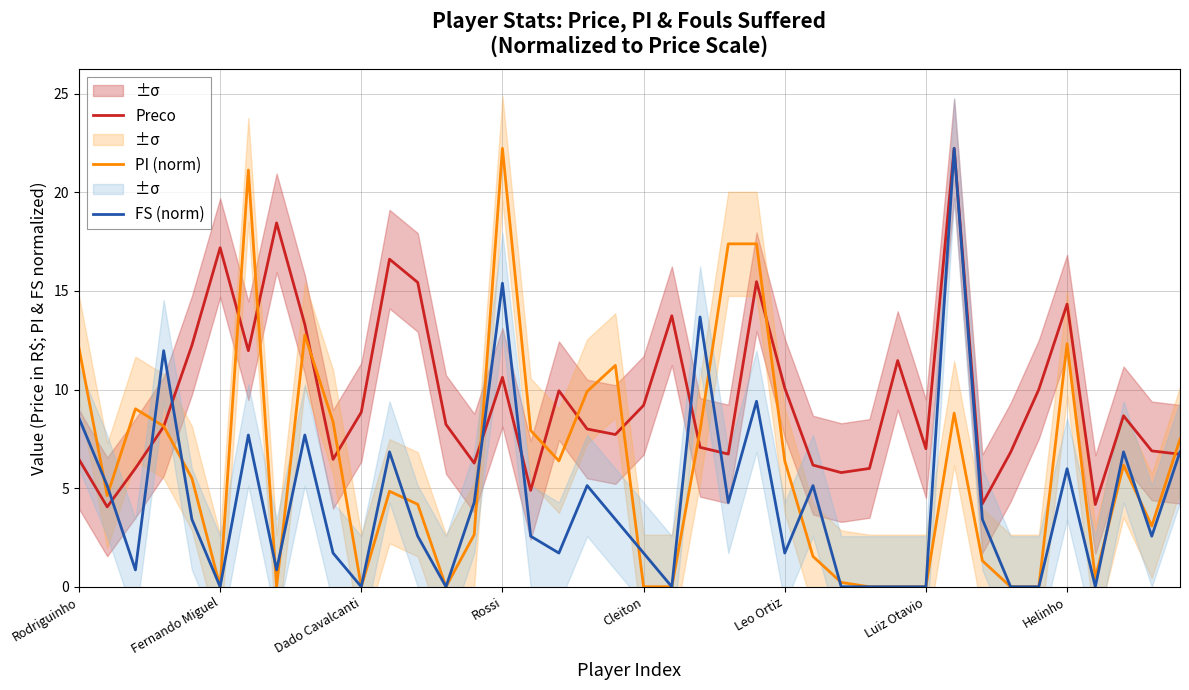

The FS (norm) series shows 0.0 at 21. True or false?

True